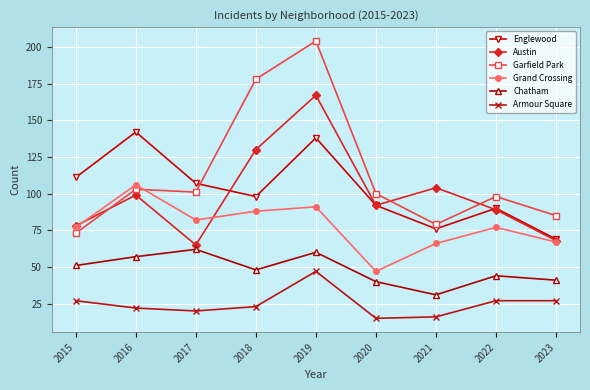

Between 2017 and 2018, which series saw the biggest shift?

Garfield Park